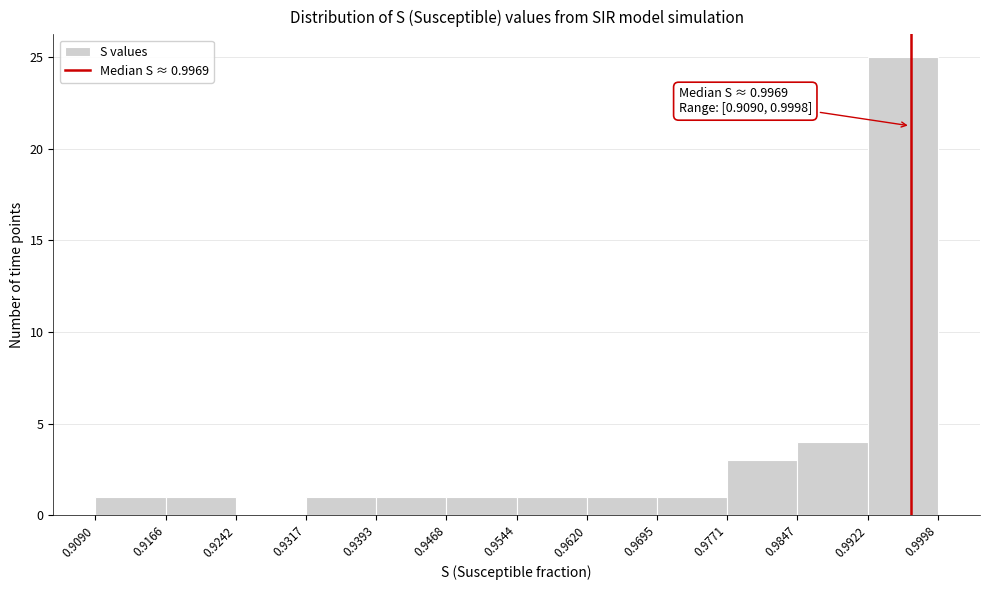

Over which range of the x-axis is the bar tallest?

0.9922 to 0.9998